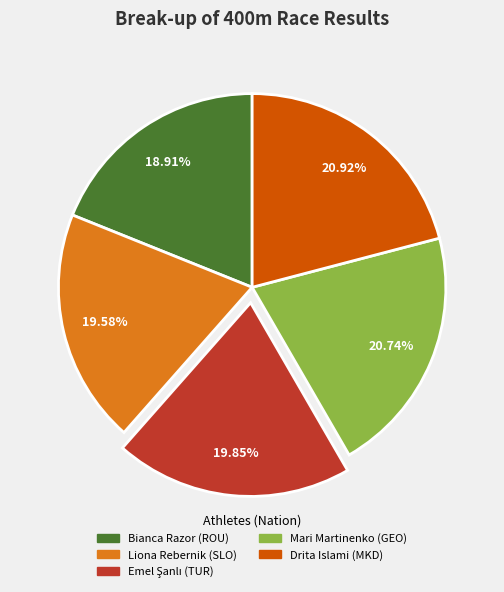

Between Drita Islami (MKD) and Liona Rebernik (SLO), which is larger?

Drita Islami (MKD)